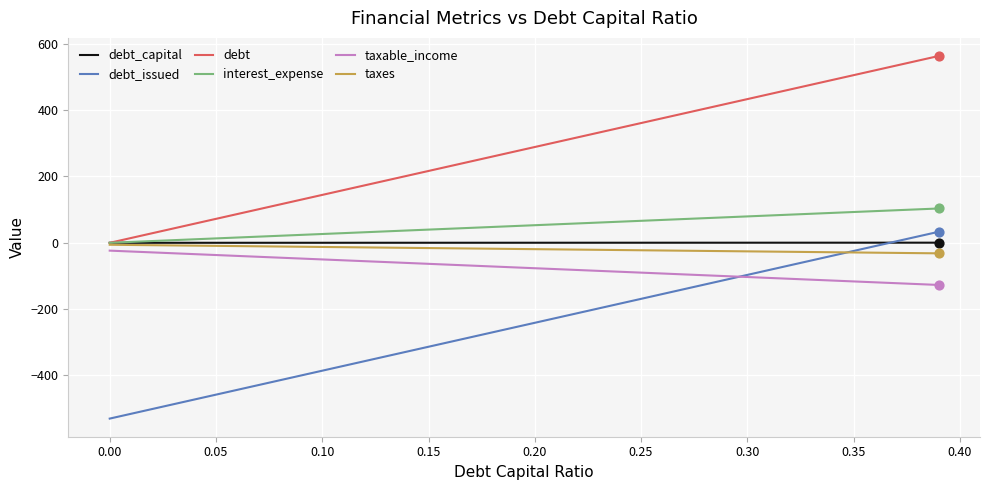

Which series has the largest total across all categories?

debt